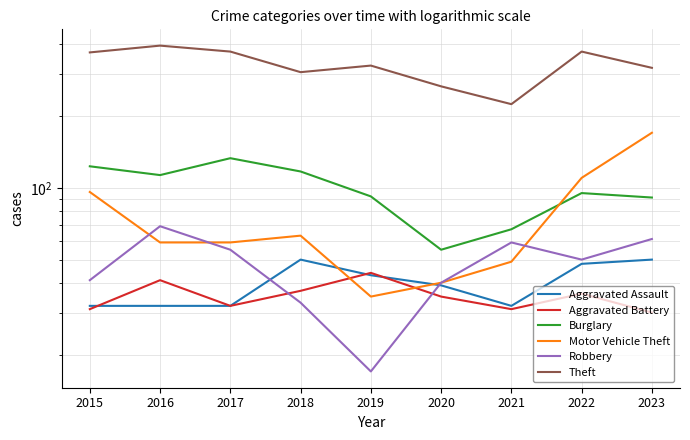

List the labels in order of Aggravated Assault value, largest first.

2018, 2023, 2022, 2019, 2020, 2015, 2016, 2017, 2021